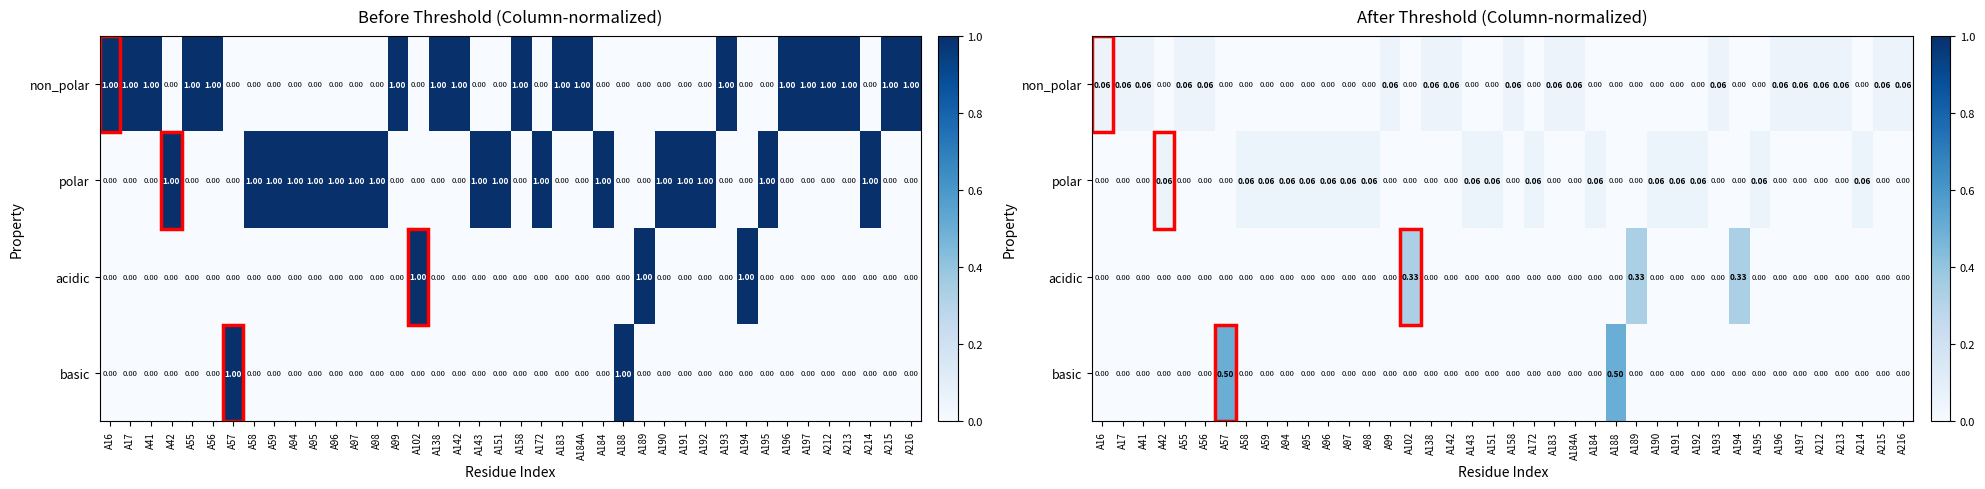

How many values in the polar series exceed 0?

17